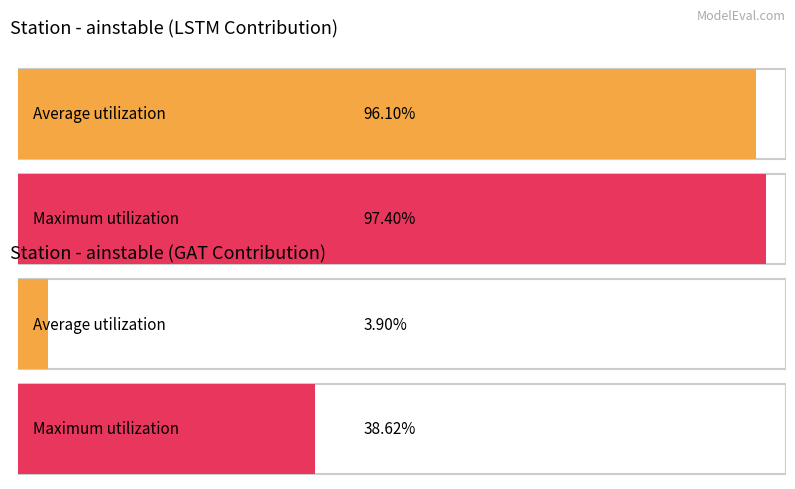

What is the difference between the maximum and second lowest values in the Average LSTM series?

0.9